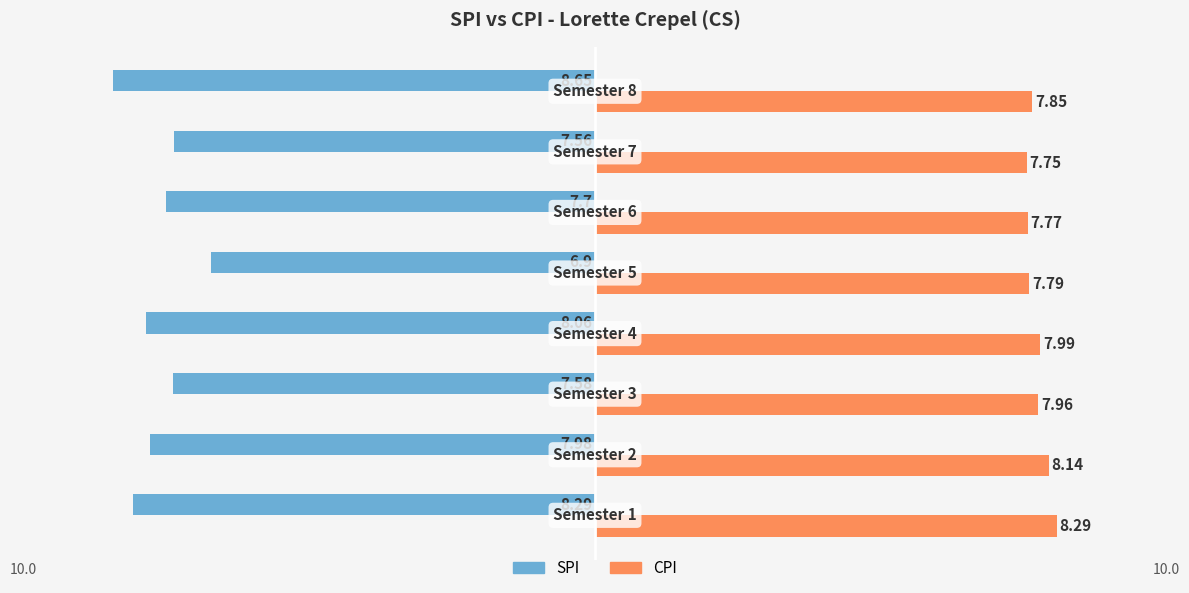

What is the difference between the second highest and minimum values in the SPI series?

1.1